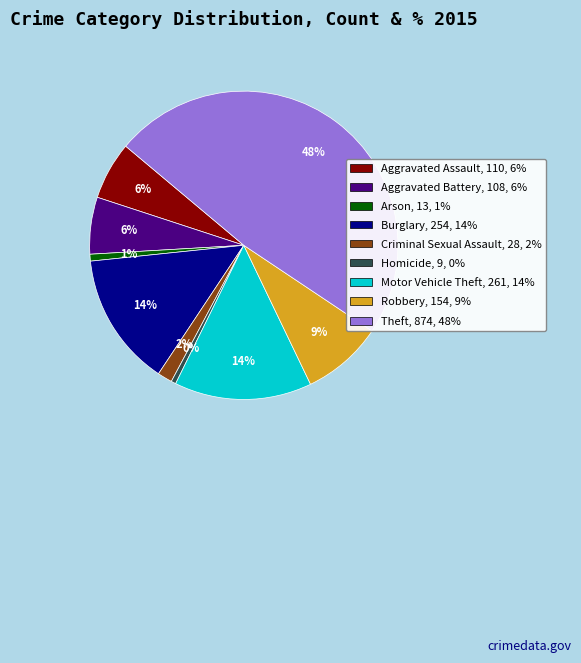

Which slice is the largest?

Theft